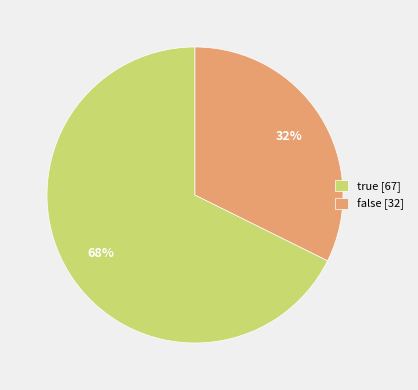

What percentage is the false [32] slice, to the nearest percent?

32%